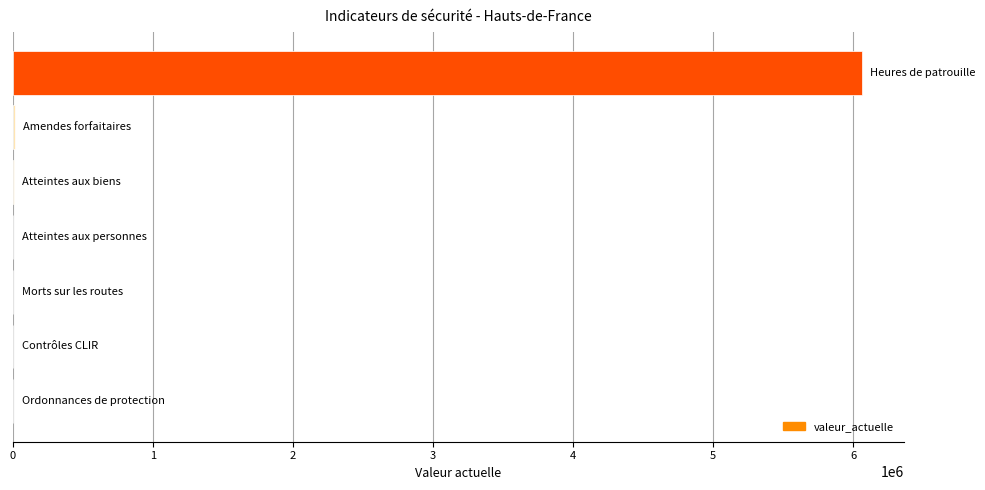

What is the greatest value displayed?

6059461